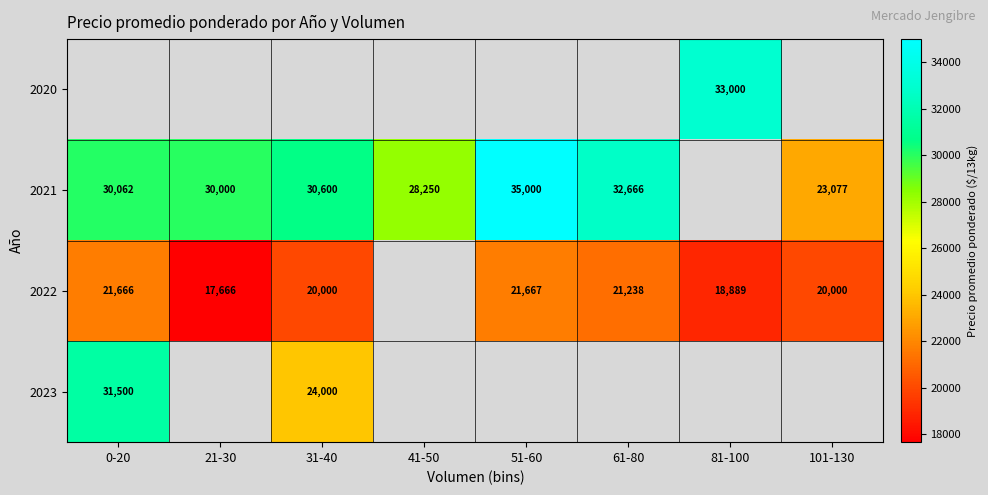

At which category does the chart reach its minimum across all series?

21-30